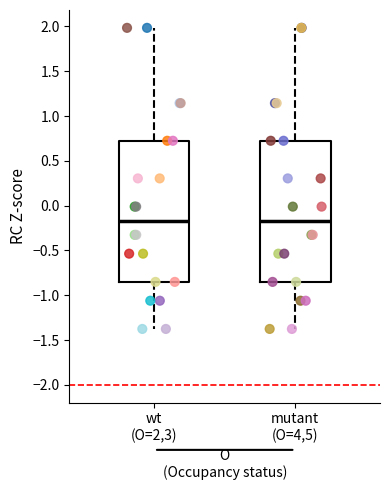

Reading left to right, read every box against the y-axis: the position of its median line, the range the box covers, and the ends of its whiskers. The values are not printed on the chart, so give them approximately, as read against the axis.

wt (O=2,3): median -0.15, box -0.85 to 0.70, whiskers -1.40 to 2.00
mutant (O=4,5): median -0.15, box -0.85 to 0.70, whiskers -1.40 to 2.00